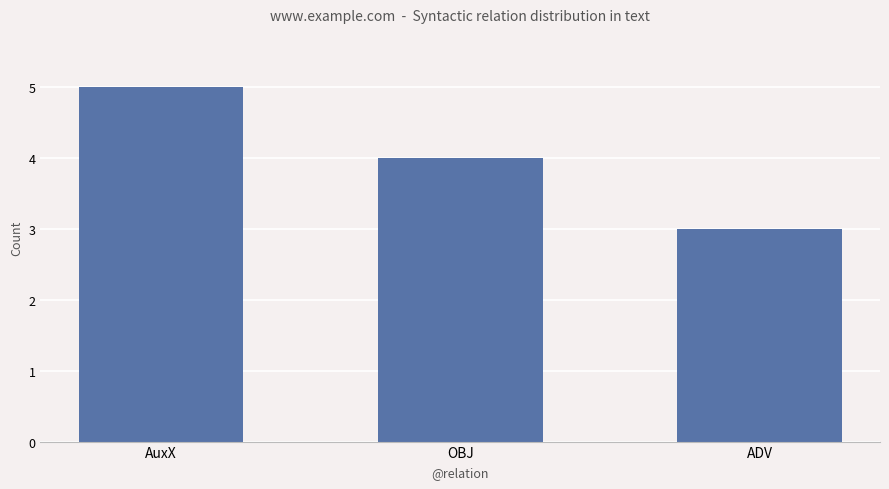

Rank the categories by value from highest to lowest.

AuxX, OBJ, ADV